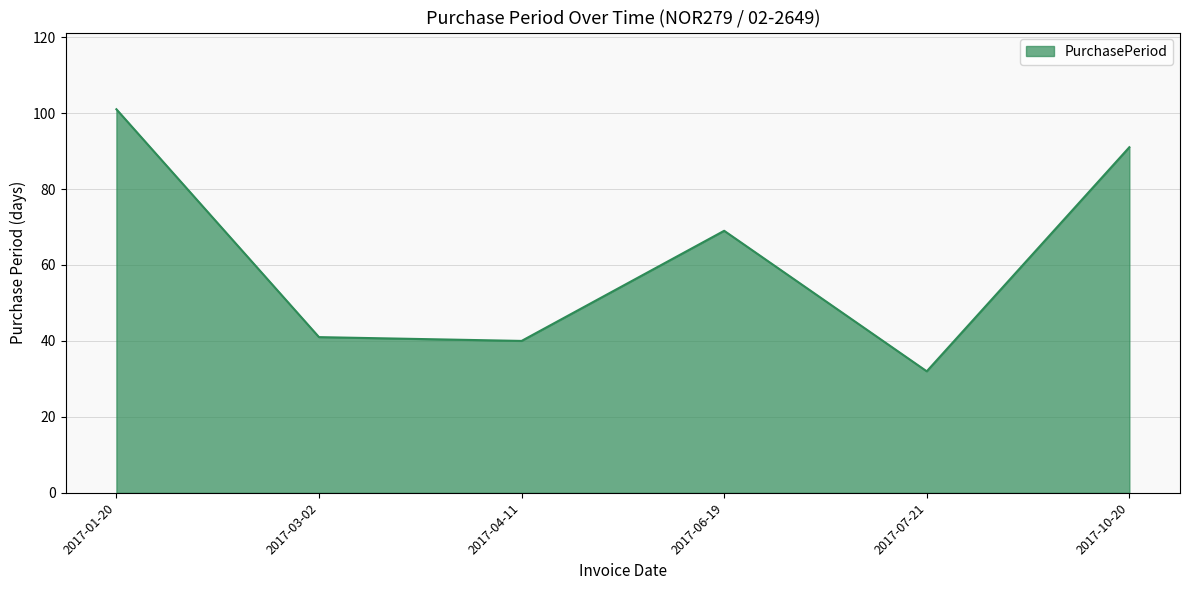

What position from the left is 2017-03-02?

2